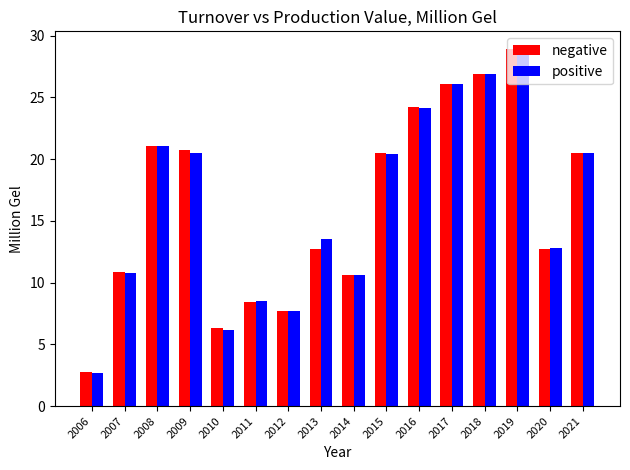

Which category has the lowest value in the negative series?

2006